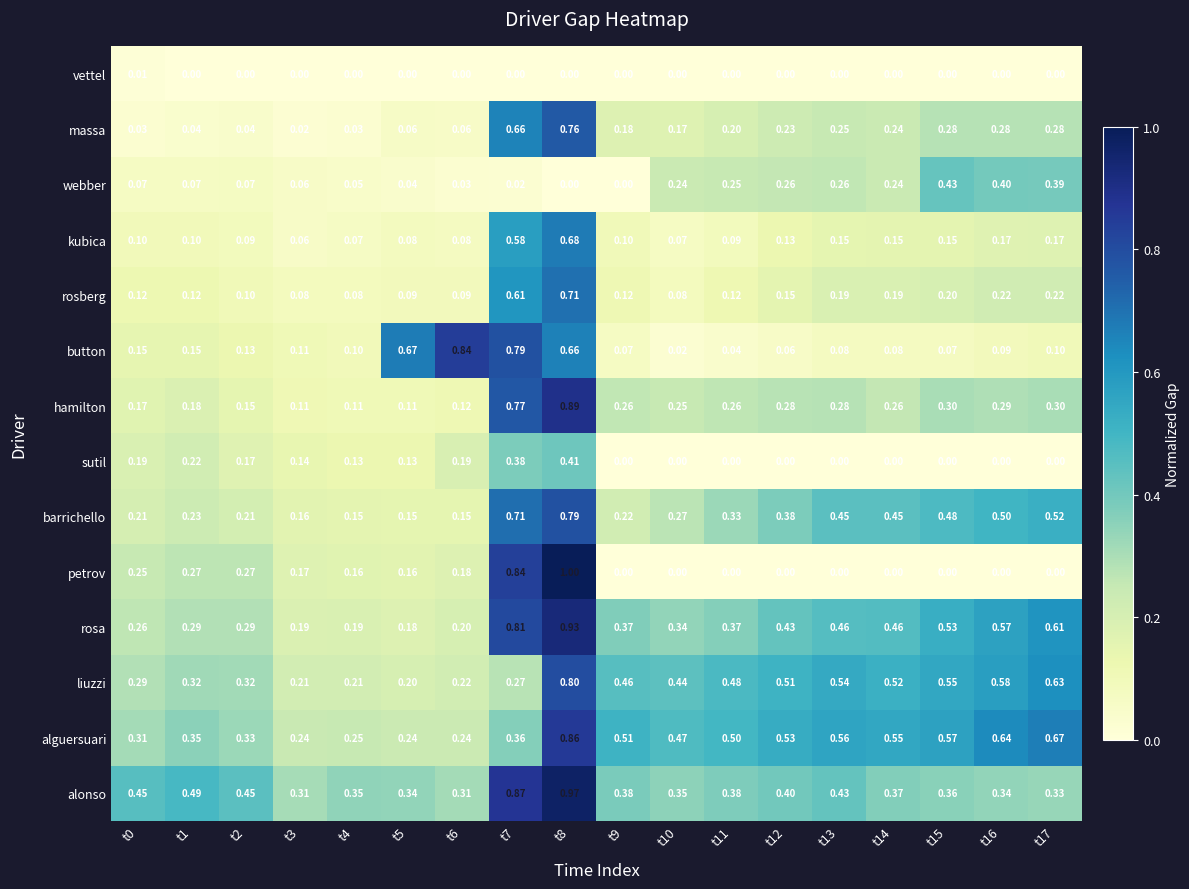

What is the total value across all series at t5?

2.5